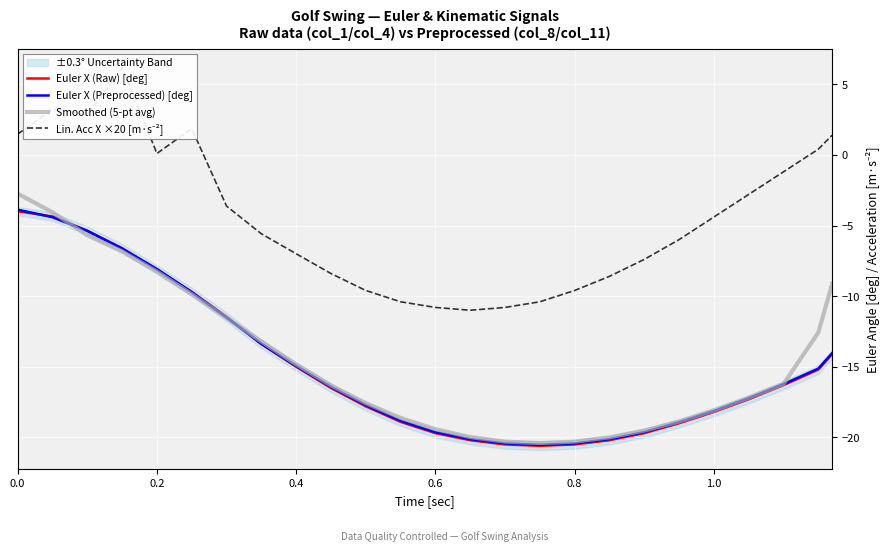

What is the label of the 24th point from the left?

23